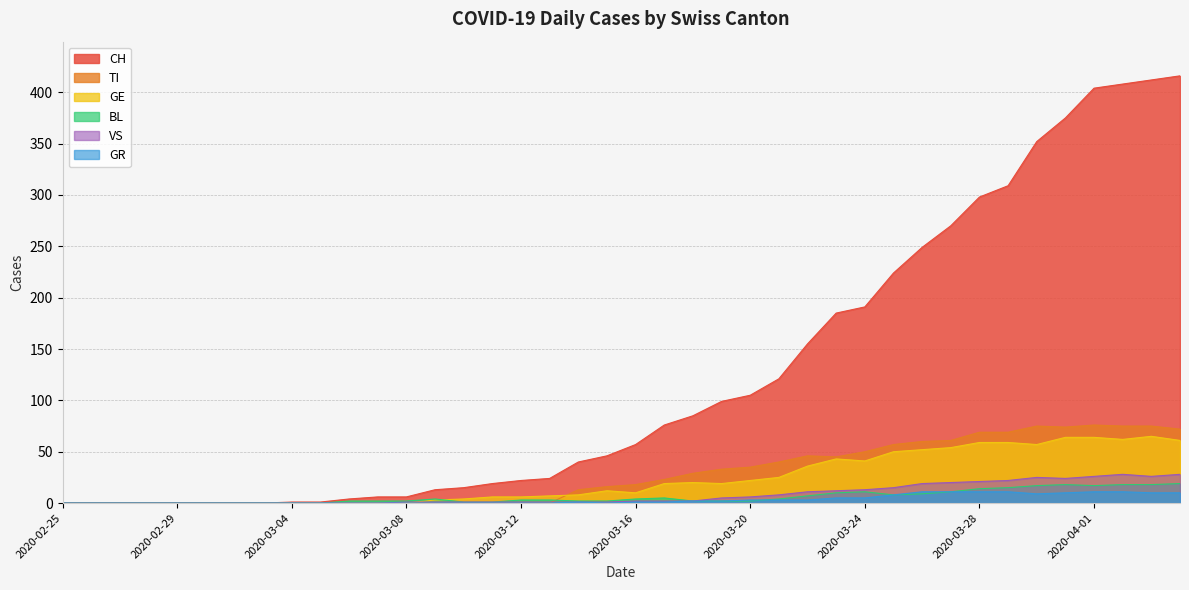

How many intersections are there between VS and GE?

1